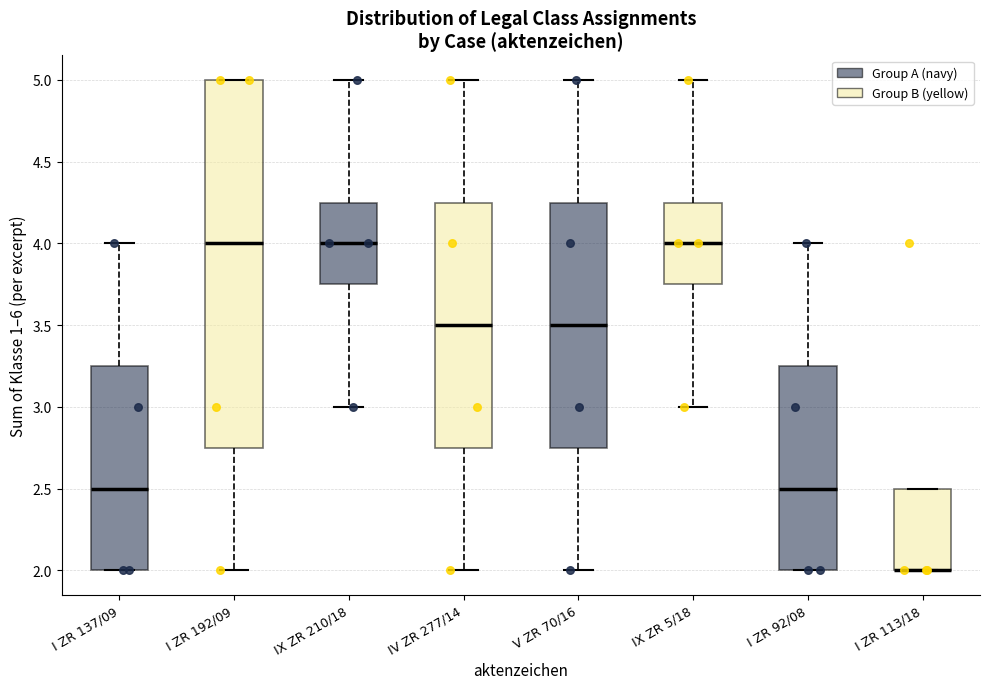

Reading left to right, read every box against the y-axis: the position of its median line, the range the box covers, and the ends of its whiskers. The values are not printed on the chart, so give them approximately, as read against the axis.

I ZR 137/09: median 2.50, box 2.00 to 3.25, whiskers 2.00 to 4.00
I ZR 192/09: median 4.00, box 2.75 to 5.00, whiskers 2.00 to 5.00
IX ZR 210/18: median 4.00, box 3.75 to 4.25, whiskers 3.00 to 5.00
IV ZR 277/14: median 3.50, box 2.75 to 4.25, whiskers 2.00 to 5.00
V ZR 70/16: median 3.50, box 2.75 to 4.25, whiskers 2.00 to 5.00
IX ZR 5/18: median 4.00, box 3.75 to 4.25, whiskers 3.00 to 5.00
I ZR 92/08: median 2.50, box 2.00 to 3.25, whiskers 2.00 to 4.00
I ZR 113/18: median 2.00 (drawn on the box's lower edge), box 2.00 to 2.50, whiskers 2.00 to 2.50